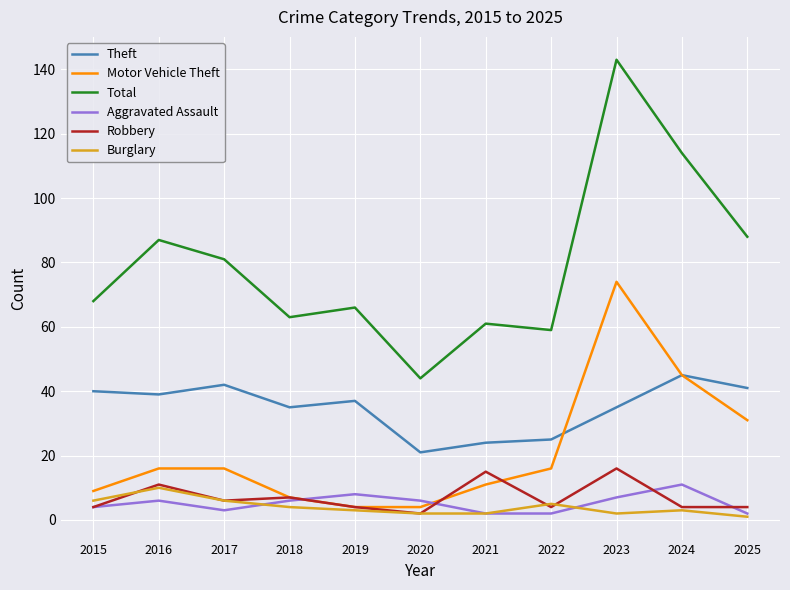

At which category is the sum across all series the highest?

2023